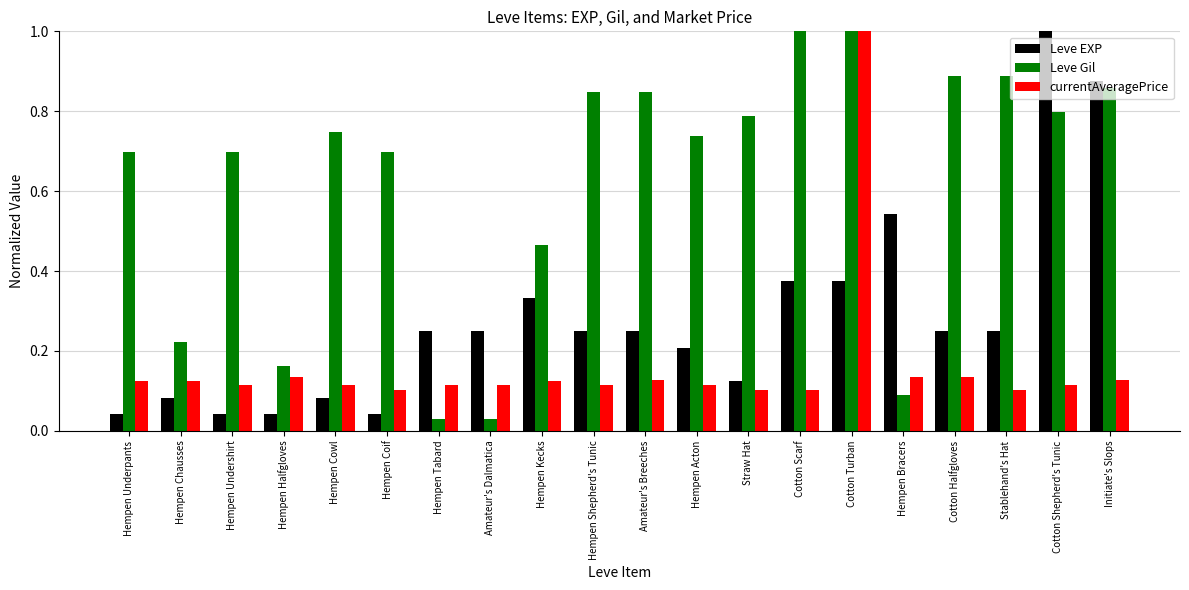

Is the value of Leve Gil at Amateur's Breeches greater than the value of currentAveragePrice at Hempen Acton?

Yes